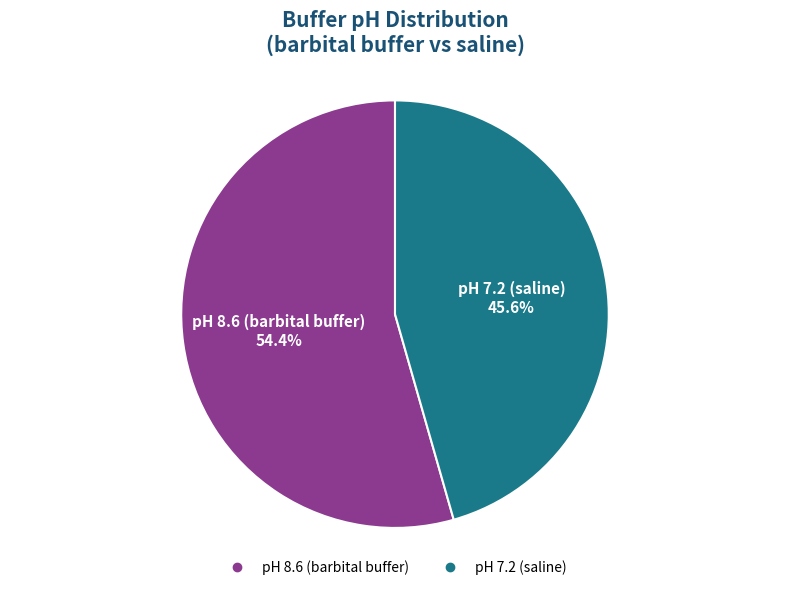

Is there any slice that represents more than half of the pie?

Yes